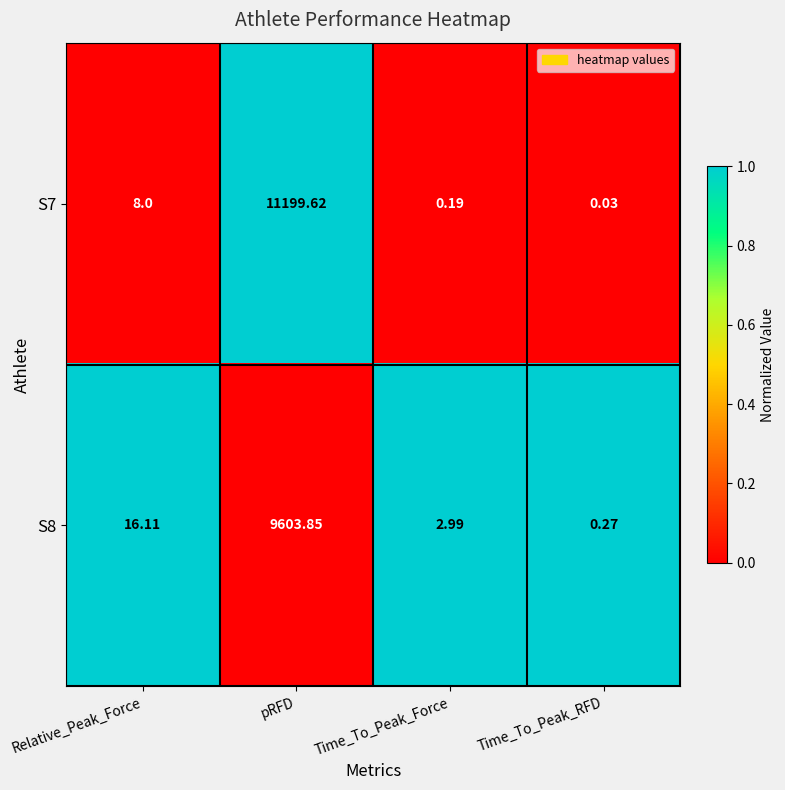

Rank the series at pRFD from lowest to highest value.

S8, S7